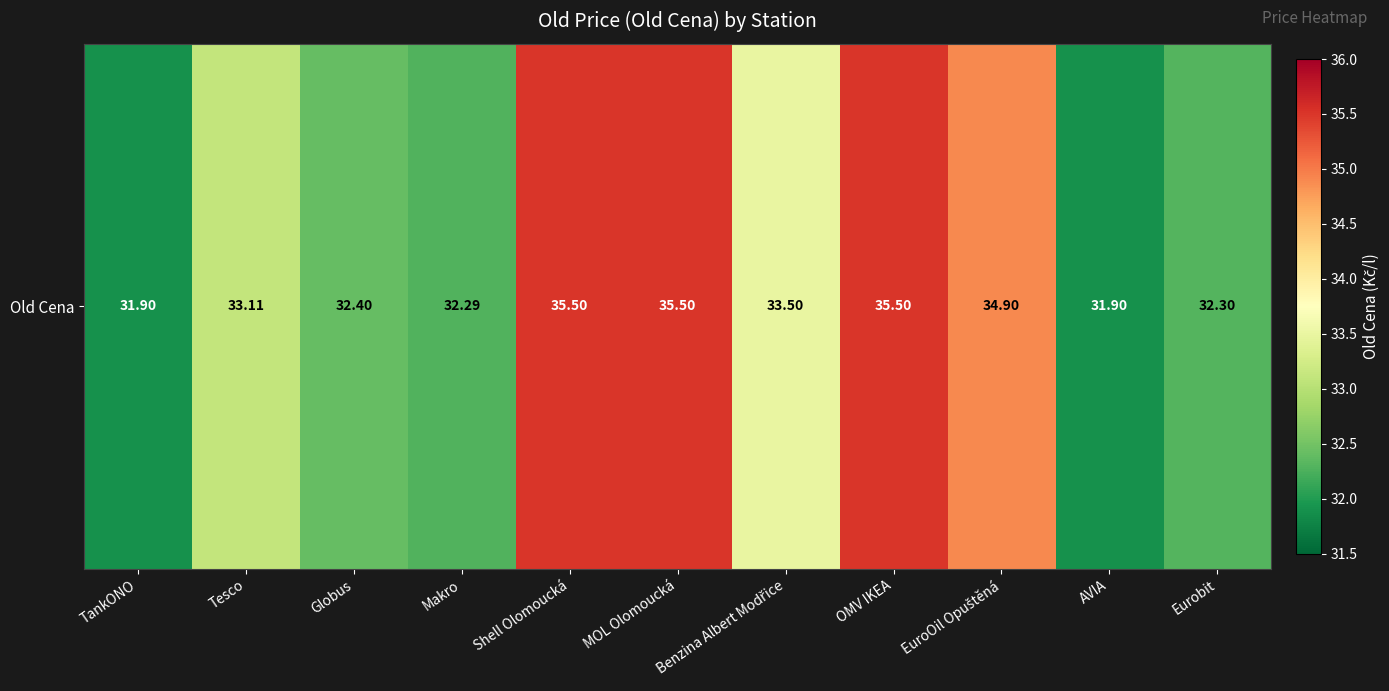

List the labels in order of value, largest first.

Shell Olomoucká, MOL Olomoucká, OMV IKEA, EuroOil Opuštěná, Benzina Albert Modřice, Tesco, Globus, Eurobit, Makro, TankONO, AVIA